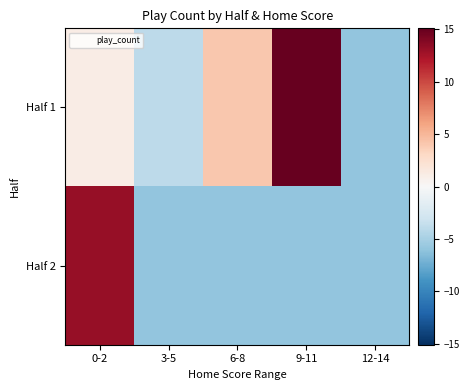

Reading left to right, transcribe all the data shown in this chart.

Half 1: 0-2=1.1	3-5=-3.9	6-8=4.1	9-11=15.1	12-14=-5.9
Half 2: 0-2=13.1	3-5=-5.9	6-8=-5.9	9-11=-5.9	12-14=-5.9